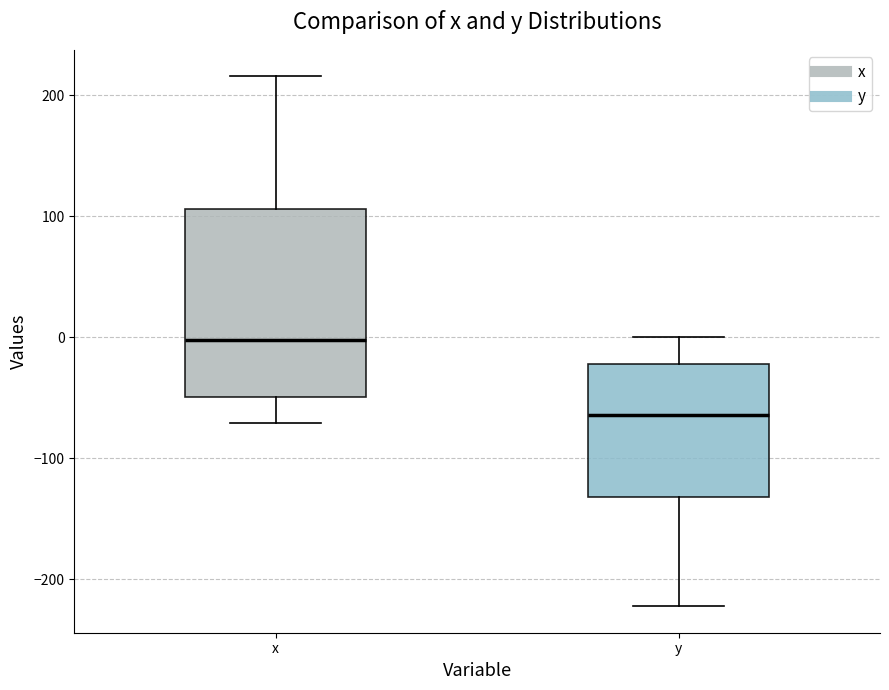

Where does the upper whisker of the box for x end on the y-axis? The values are not printed on the chart, so give them approximately, as read against the axis.

220